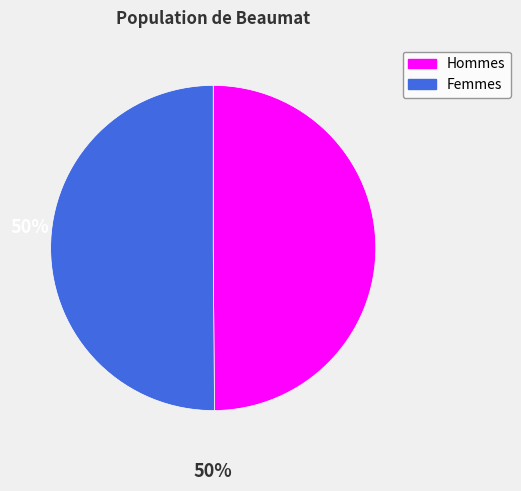

What is the ratio of the value at Hommes to the value at Femmes?

1.0